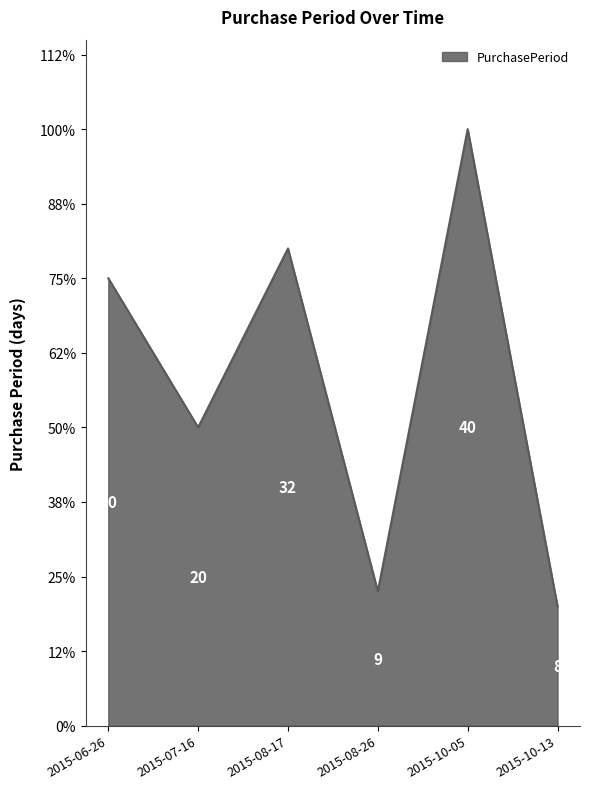

Read the value at 2015-08-26, to the nearest 5.

10